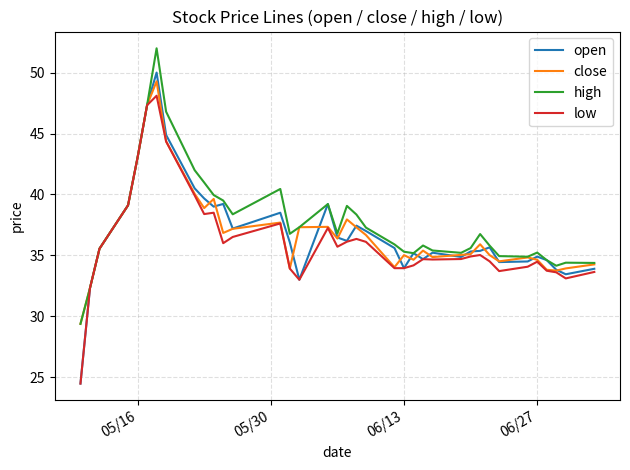

What is the greatest value displayed?

52.0